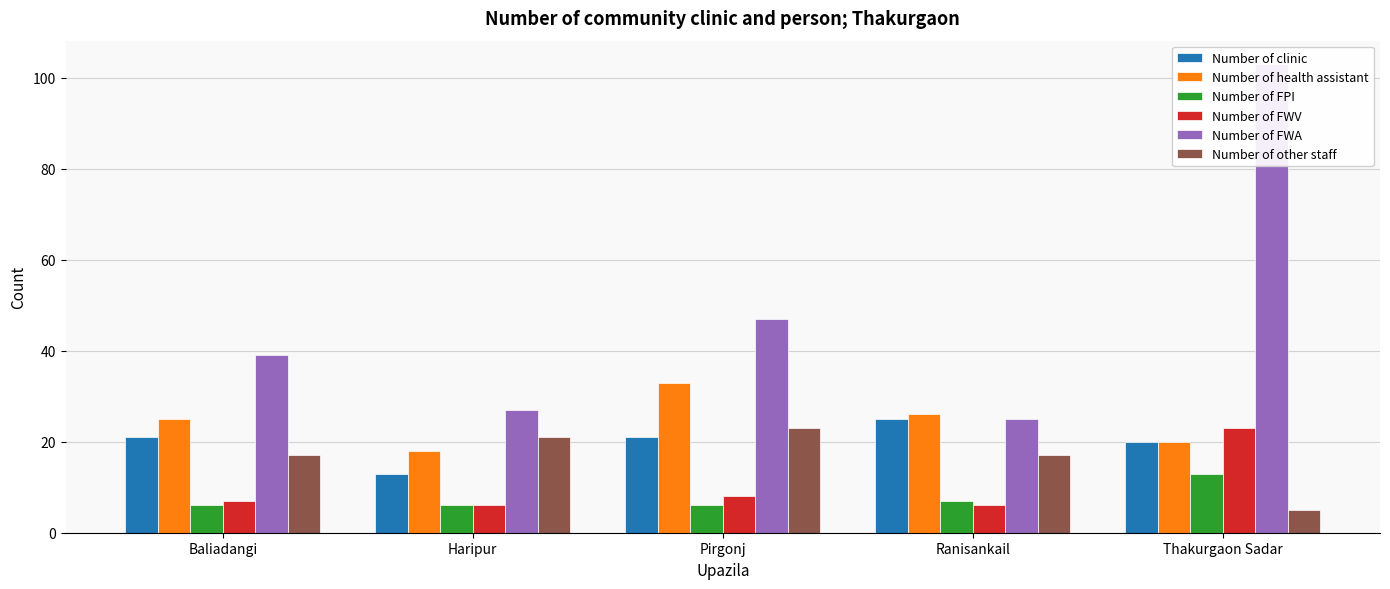

What is the maximum value shown in the chart?

103